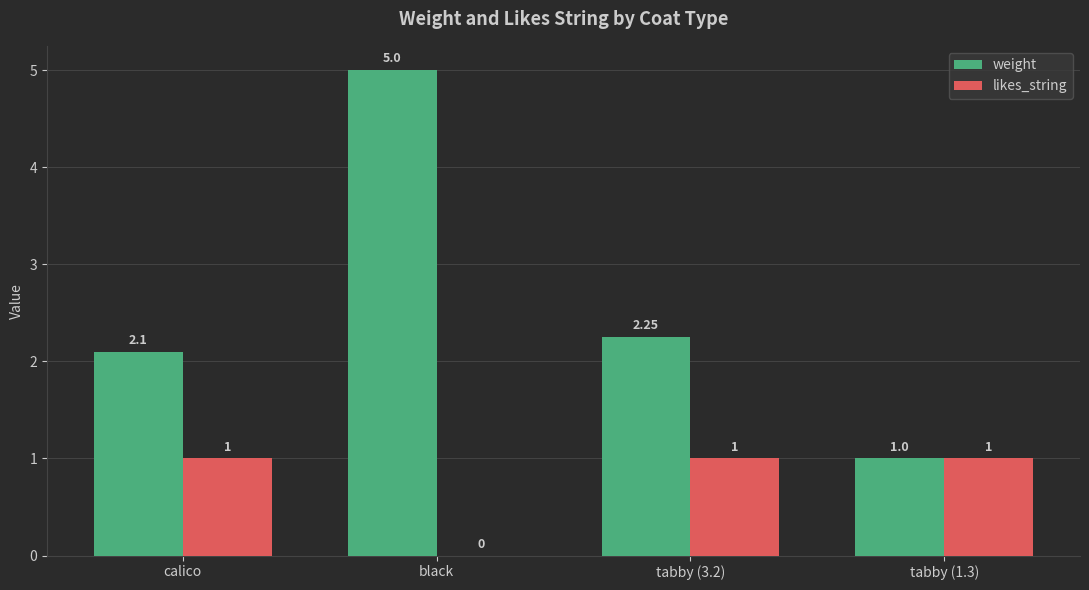

How many data points in weight are above 2?

3